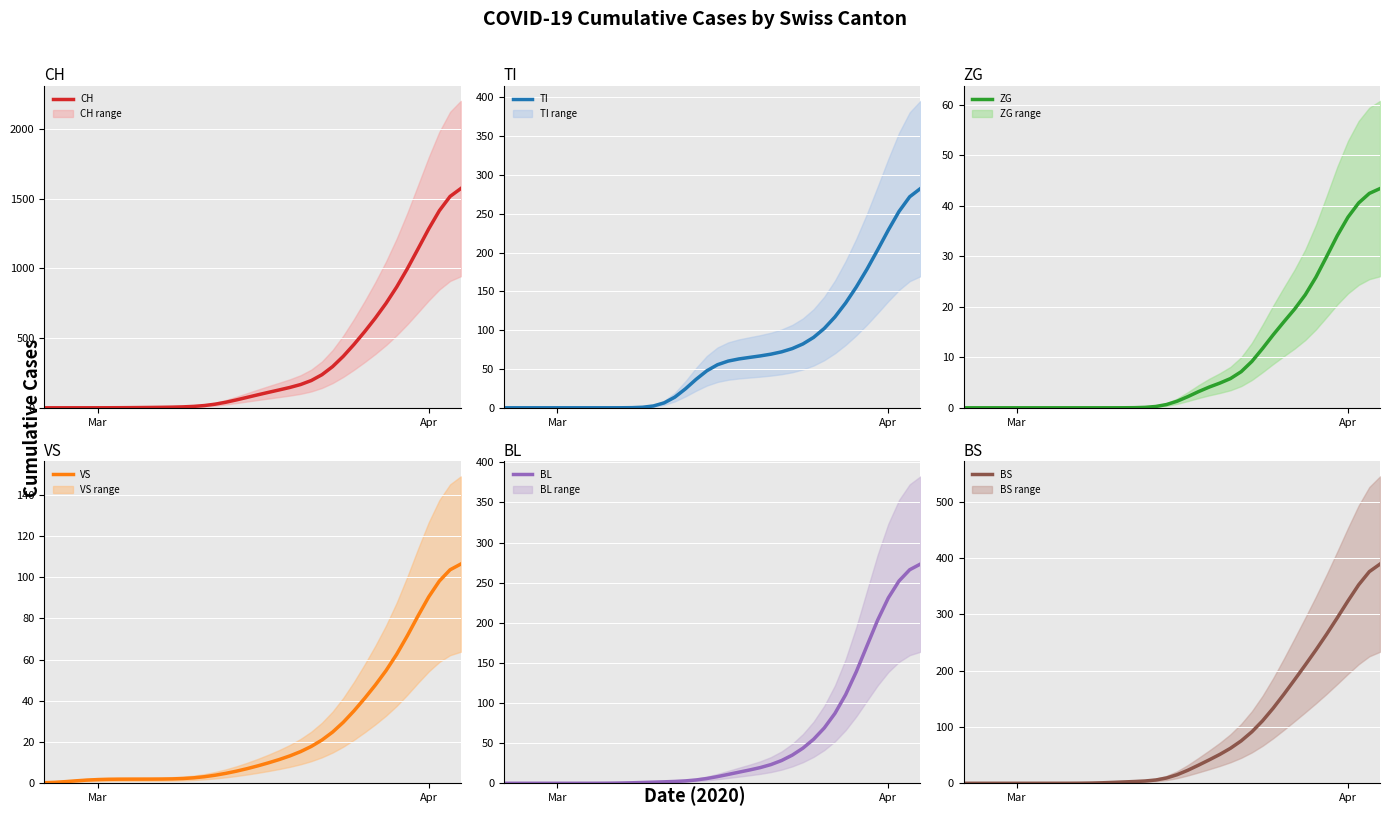

Does the chart display data point markers on the line(s)?

No